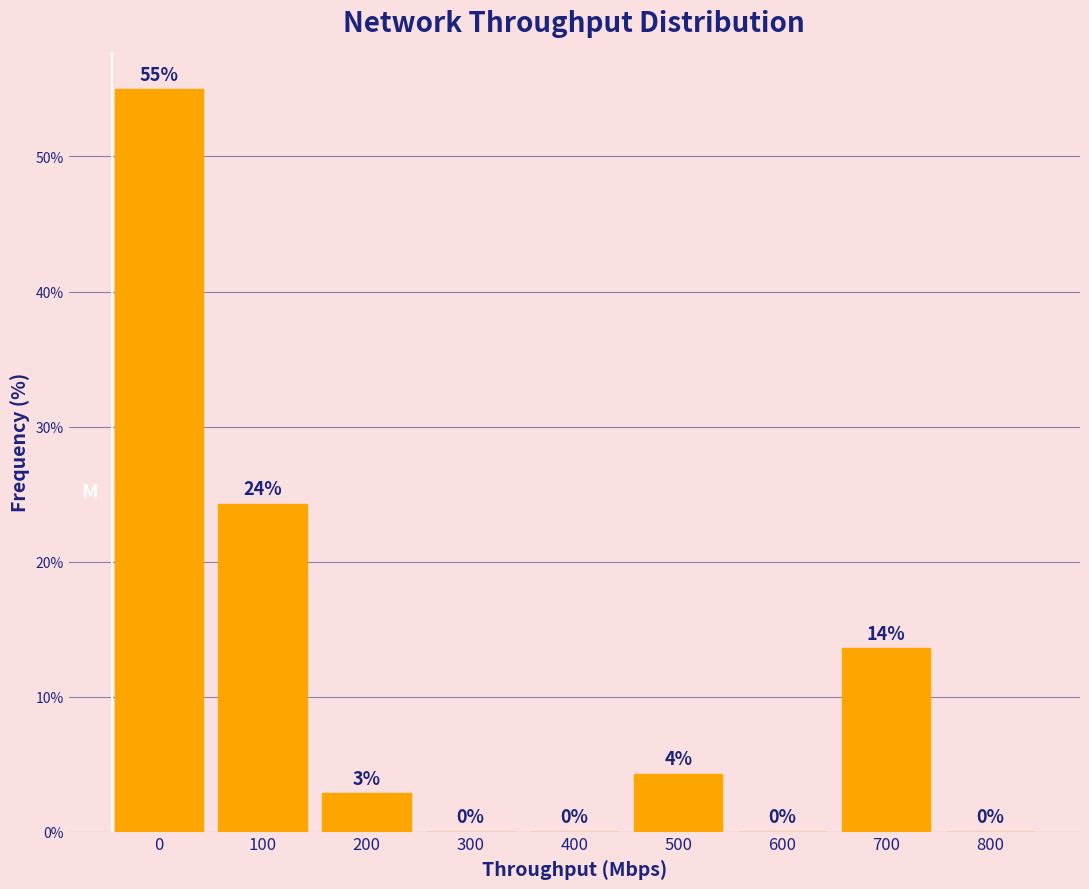

At which label is the value closest to 27?

100